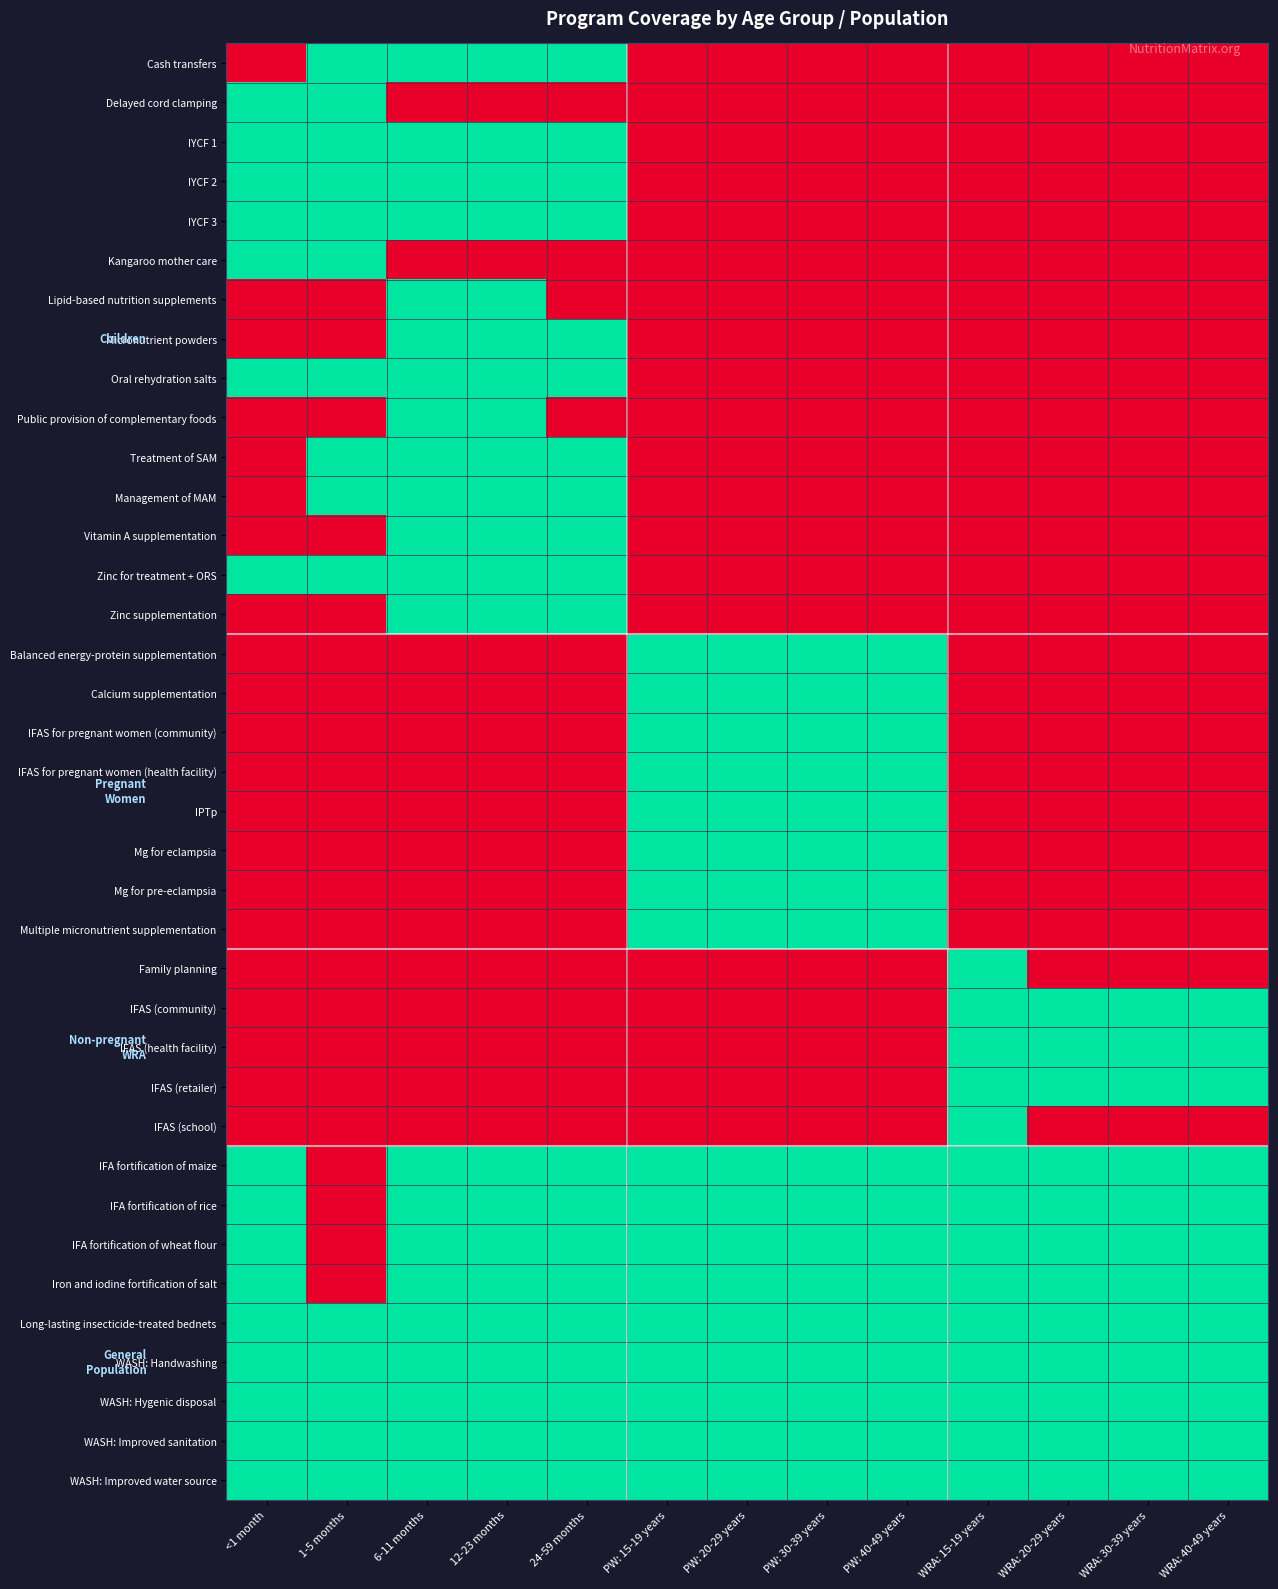

At which category does the chart reach its minimum across all series?

<1 month